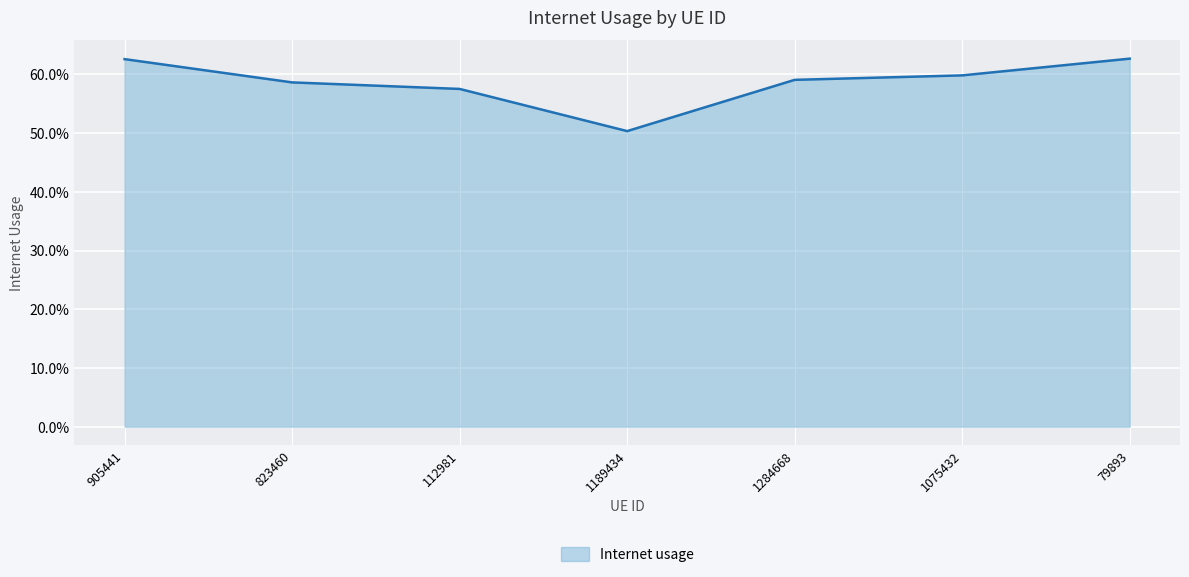

What is the difference between the maximum and minimum values?

0.1